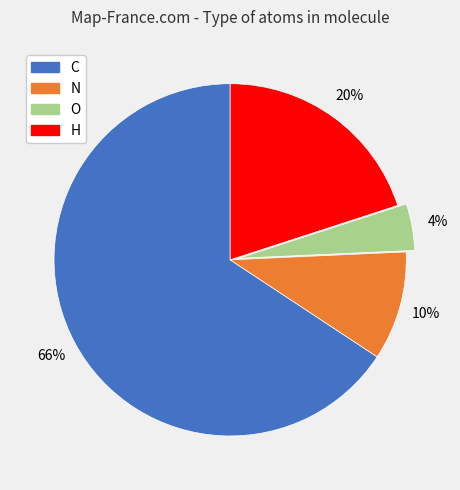

What is the smallest slice in the pie chart?

O